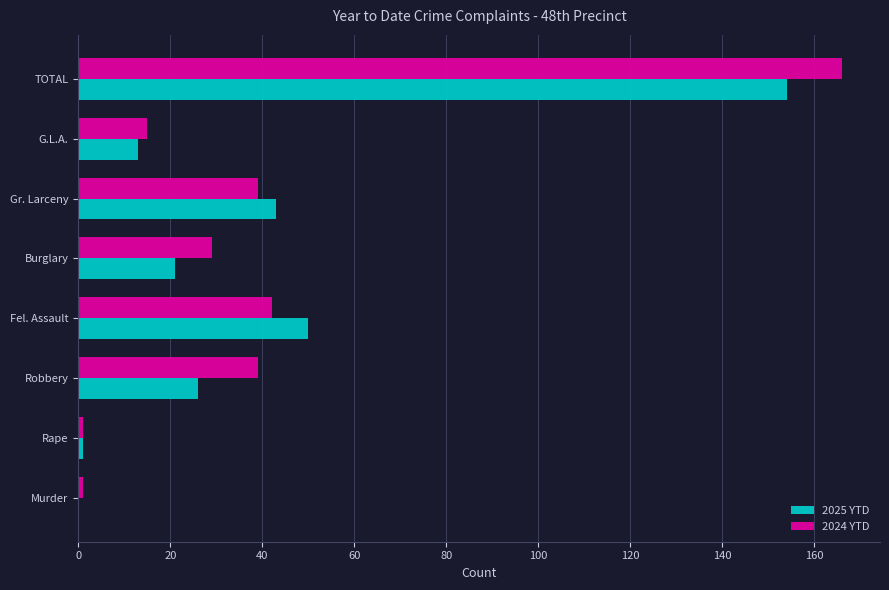

What is the sum of all 2025 YTD values?

308